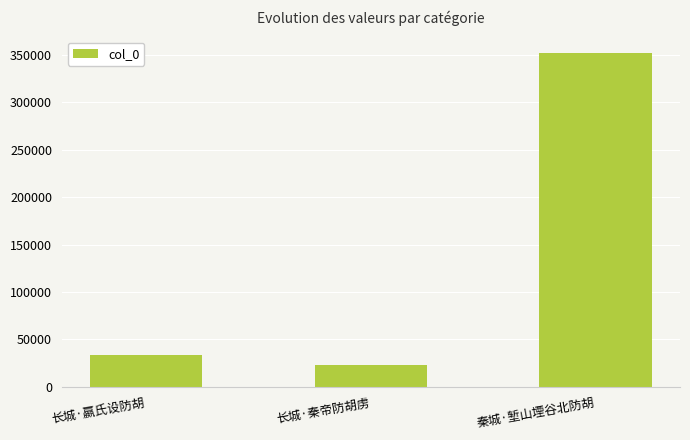

Which has a higher value, 长城·秦帝防胡虏 or 秦城·堑山堙谷北防胡?

秦城·堑山堙谷北防胡